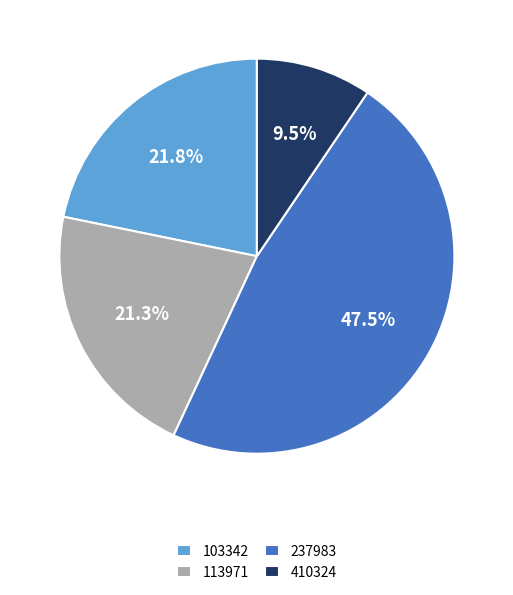

Which slice is the largest?

237983